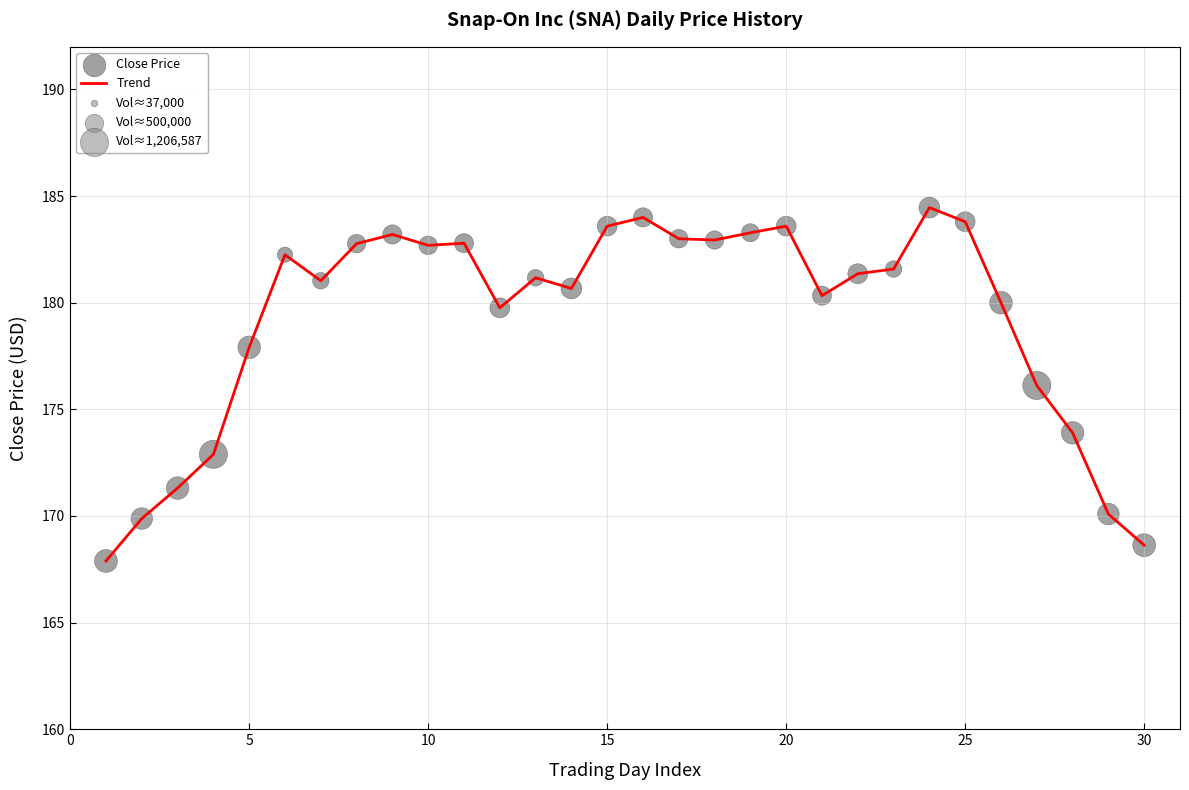

What is the maximum value shown in the chart?

184.5